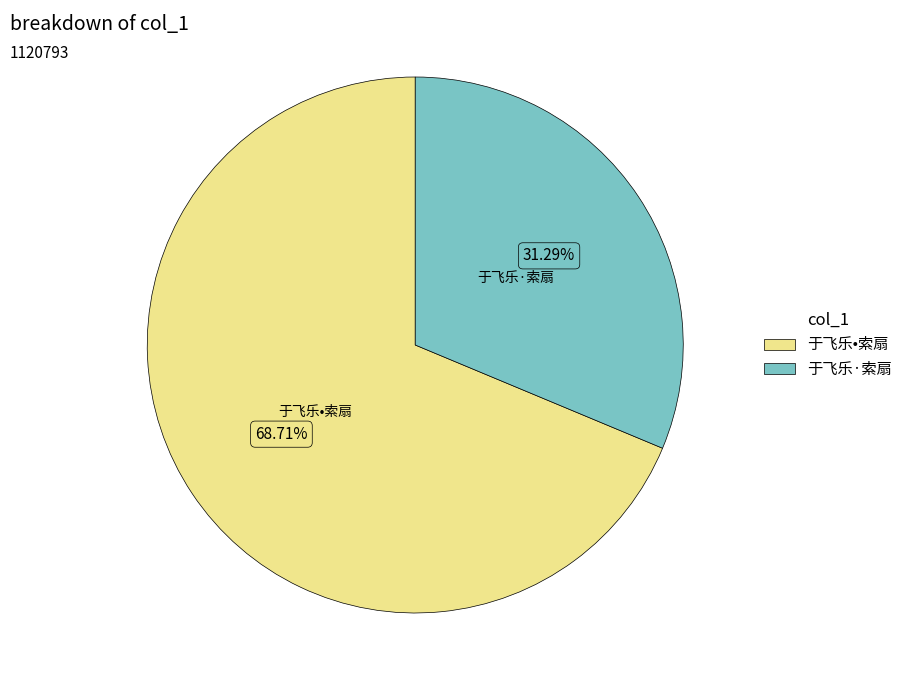

Rank the categories by value from highest to lowest.

于飞乐•索扇, 于飞乐·索扇